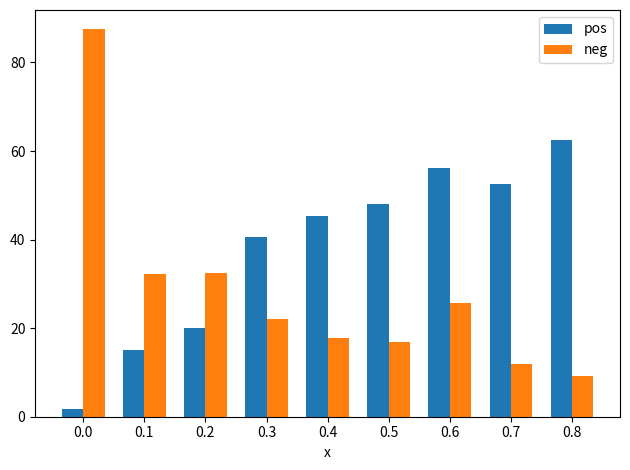

What is the sum of all pos values?

341.8